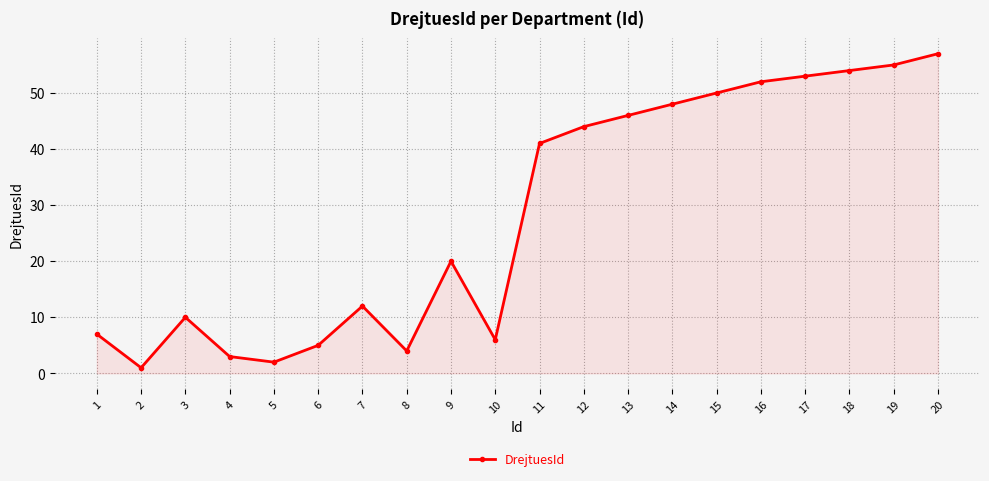

What is the sum of the values at 16 and 15?

102